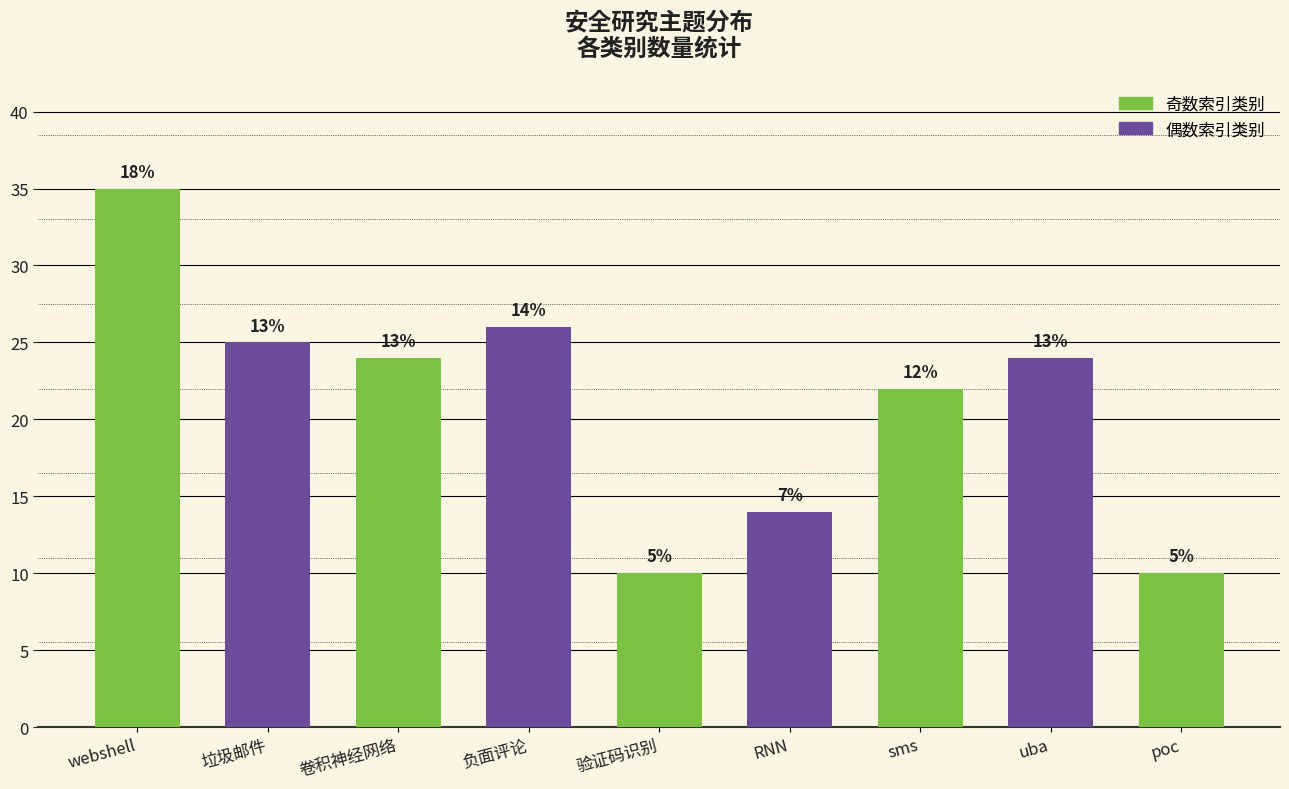

The chart shows a value of 22 at sms. True or false?

True